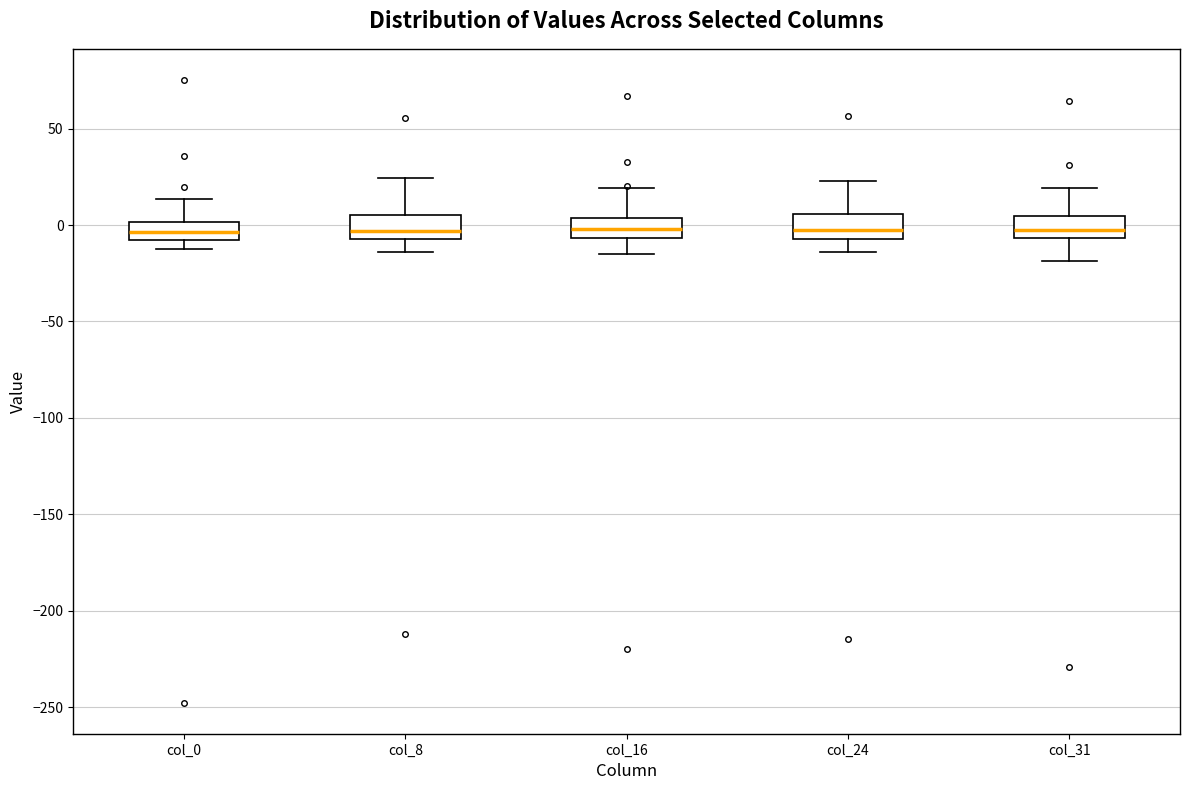

Reading left to right, transcribe this box plot: for each box, give where its median line is, the range the box spans, and where its two whiskers end, as read against the y-axis. The values are not printed on the chart, so give them approximately, as read against the axis.

col_0: median -5, box -10 to 0, whiskers -15 to 15
col_8: median -5 (just above the box's lower edge), box -5 to 5, whiskers -15 to 25
col_16: median 0, box -5 to 5, whiskers -15 to 20
col_24: median -5 (just above the box's lower edge), box -5 to 5, whiskers -15 to 25
col_31: median 0, box -5 to 5, whiskers -20 to 20